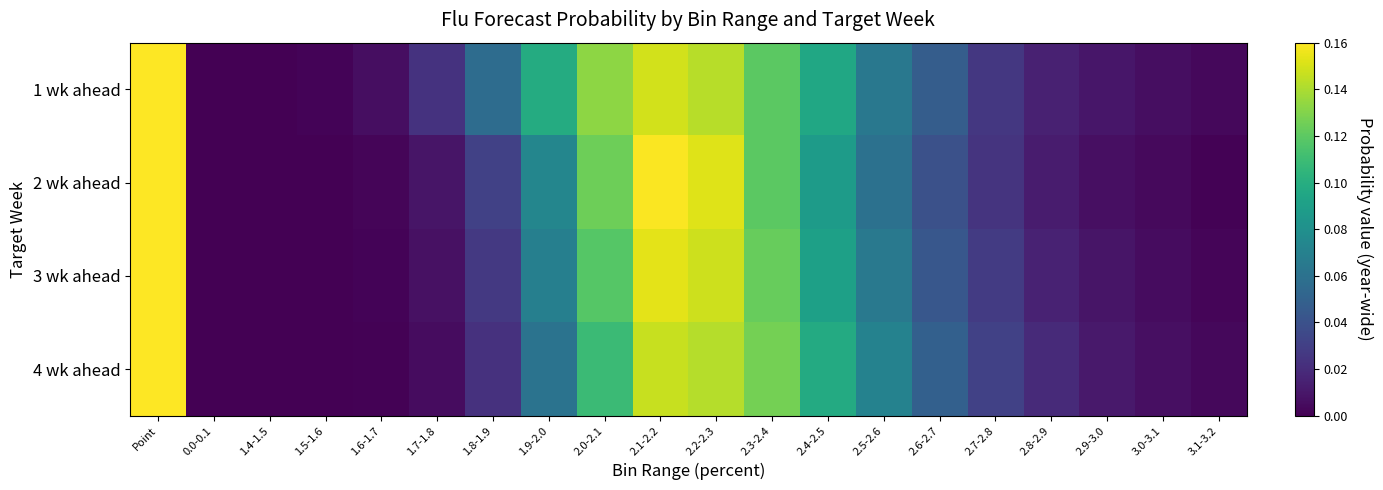

Reading right to left, list all the values displayed in this chart.

1 wk ahead: 3.1-3.2=0.0	3.0-3.1=0.0	2.9-3.0=0.0	2.8-2.9=0.0	2.7-2.8=0.0	2.6-2.7=0.0	2.5-2.6=0.1	2.4-2.5=0.1	2.3-2.4=0.1	2.2-2.3=0.1	2.1-2.2=0.1	2.0-2.1=0.1	1.9-2.0=0.1	1.8-1.9=0.1	1.7-1.8=0.0	1.6-1.7=0.0	1.5-1.6=0.0	1.4-1.5=0.0	0.0-0.1=0.0	Point=2.2
2 wk ahead: 3.1-3.2=0.0	3.0-3.1=0.0	2.9-3.0=0.0	2.8-2.9=0.0	2.7-2.8=0.0	2.6-2.7=0.0	2.5-2.6=0.1	2.4-2.5=0.1	2.3-2.4=0.1	2.2-2.3=0.2	2.1-2.2=0.2	2.0-2.1=0.1	1.9-2.0=0.1	1.8-1.9=0.0	1.7-1.8=0.0	1.6-1.7=0.0	1.5-1.6=0.0	1.4-1.5=0.0	0.0-0.1=0.0	Point=2.4
3 wk ahead: 3.1-3.2=0.0	3.0-3.1=0.0	2.9-3.0=0.0	2.8-2.9=0.0	2.7-2.8=0.0	2.6-2.7=0.0	2.5-2.6=0.1	2.4-2.5=0.1	2.3-2.4=0.1	2.2-2.3=0.1	2.1-2.2=0.2	2.0-2.1=0.1	1.9-2.0=0.1	1.8-1.9=0.0	1.7-1.8=0.0	1.6-1.7=0.0	1.5-1.6=0.0	1.4-1.5=0.0	0.0-0.1=0.0	Point=2.6
4 wk ahead: 3.1-3.2=0.0	3.0-3.1=0.0	2.9-3.0=0.0	2.8-2.9=0.0	2.7-2.8=0.0	2.6-2.7=0.0	2.5-2.6=0.1	2.4-2.5=0.1	2.3-2.4=0.1	2.2-2.3=0.1	2.1-2.2=0.1	2.0-2.1=0.1	1.9-2.0=0.1	1.8-1.9=0.0	1.7-1.8=0.0	1.6-1.7=0.0	1.5-1.6=0.0	1.4-1.5=0.0	0.0-0.1=0.0	Point=2.8